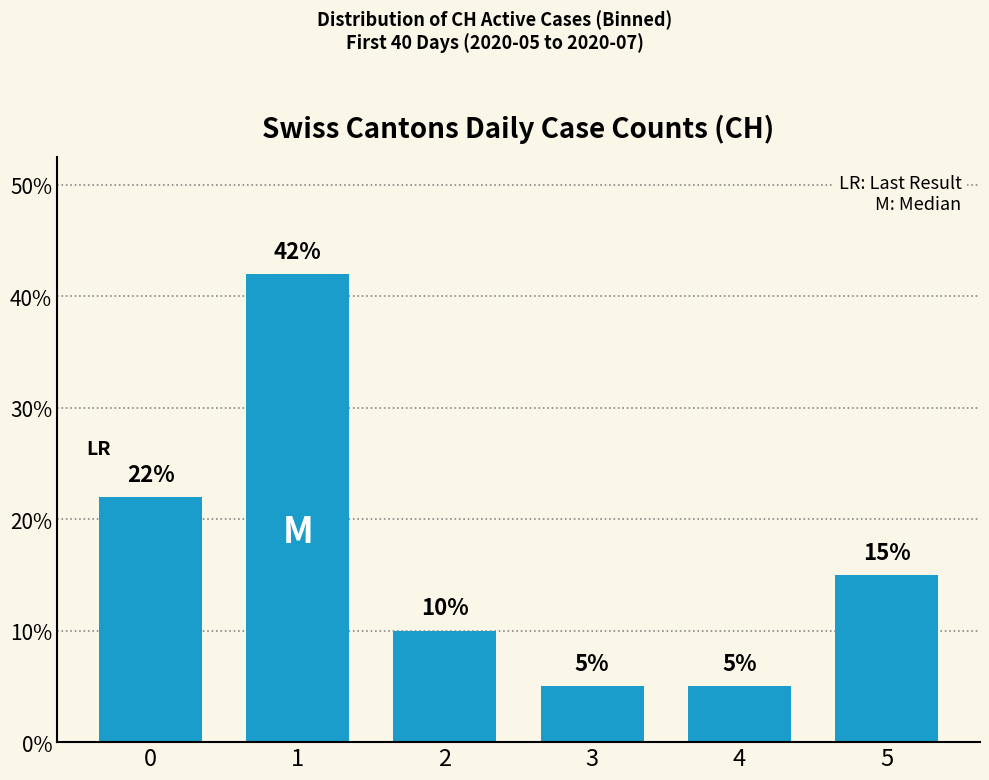

Count the values in the range 5 to 22.

5